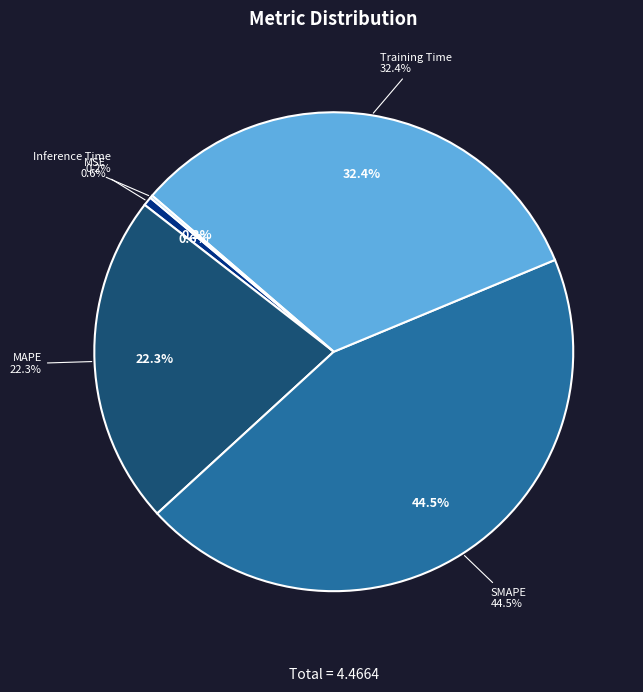

Which category has the biggest portion of the pie?

SMAPE